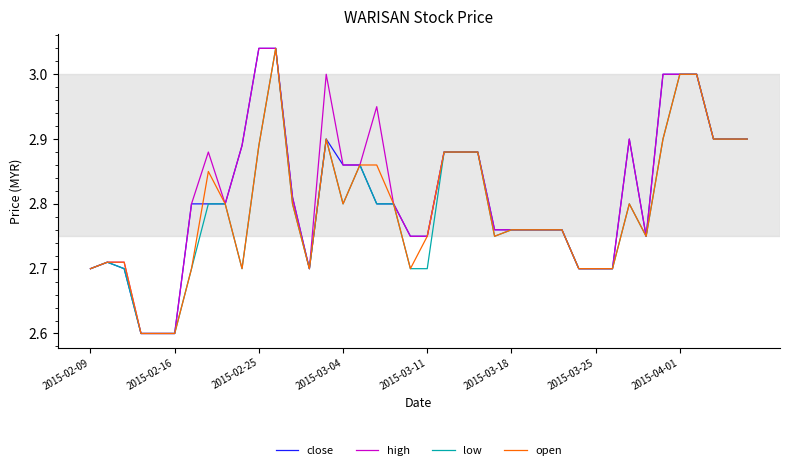

What is the lowest value of the close series?

2.6